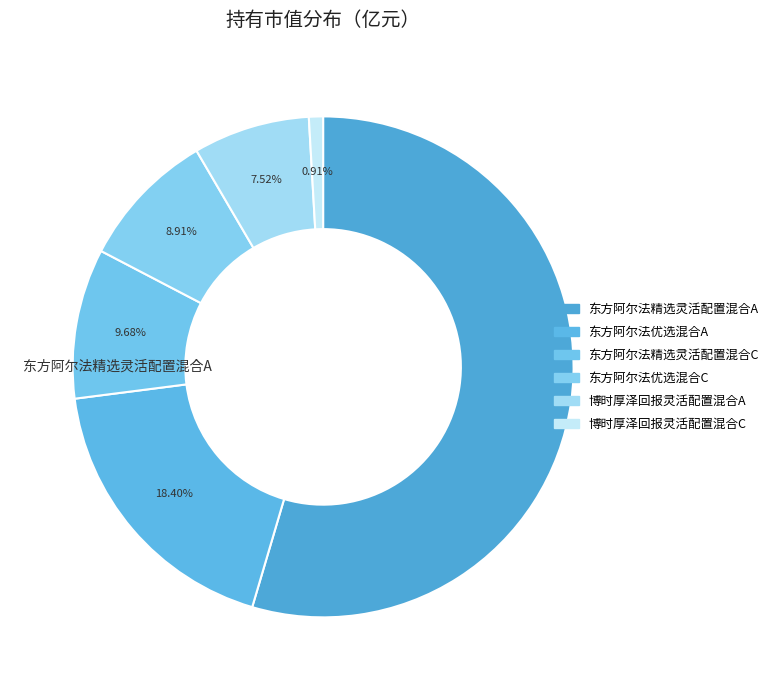

Does 博时厚泽回报灵活配置混合C represent more than half of the total?

No